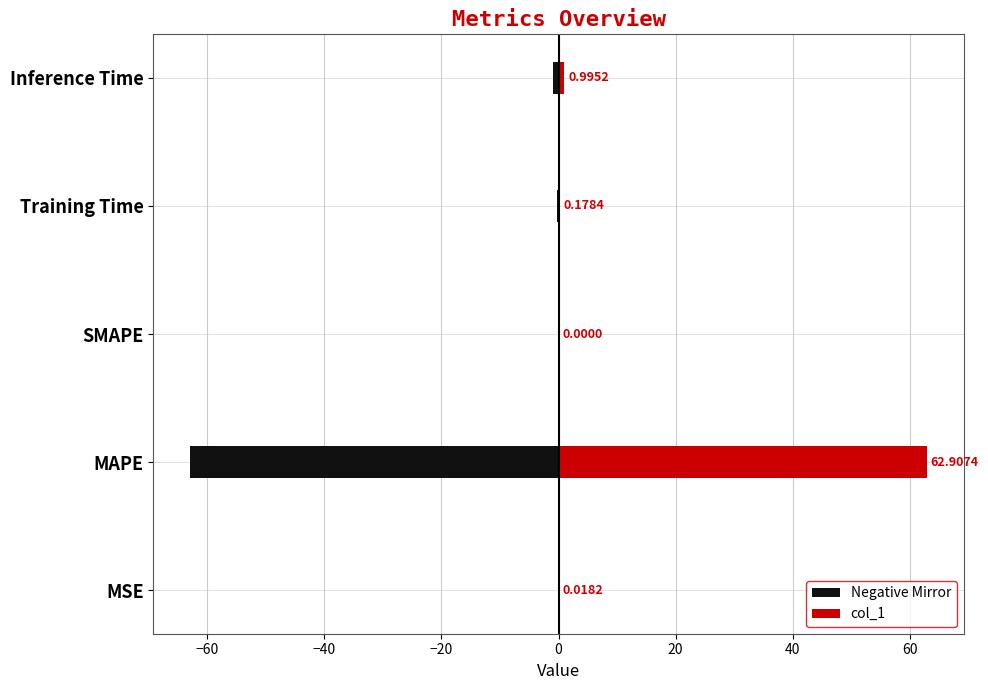

Is it true that Negative Mirror equals -0.0 at Training Time?

False